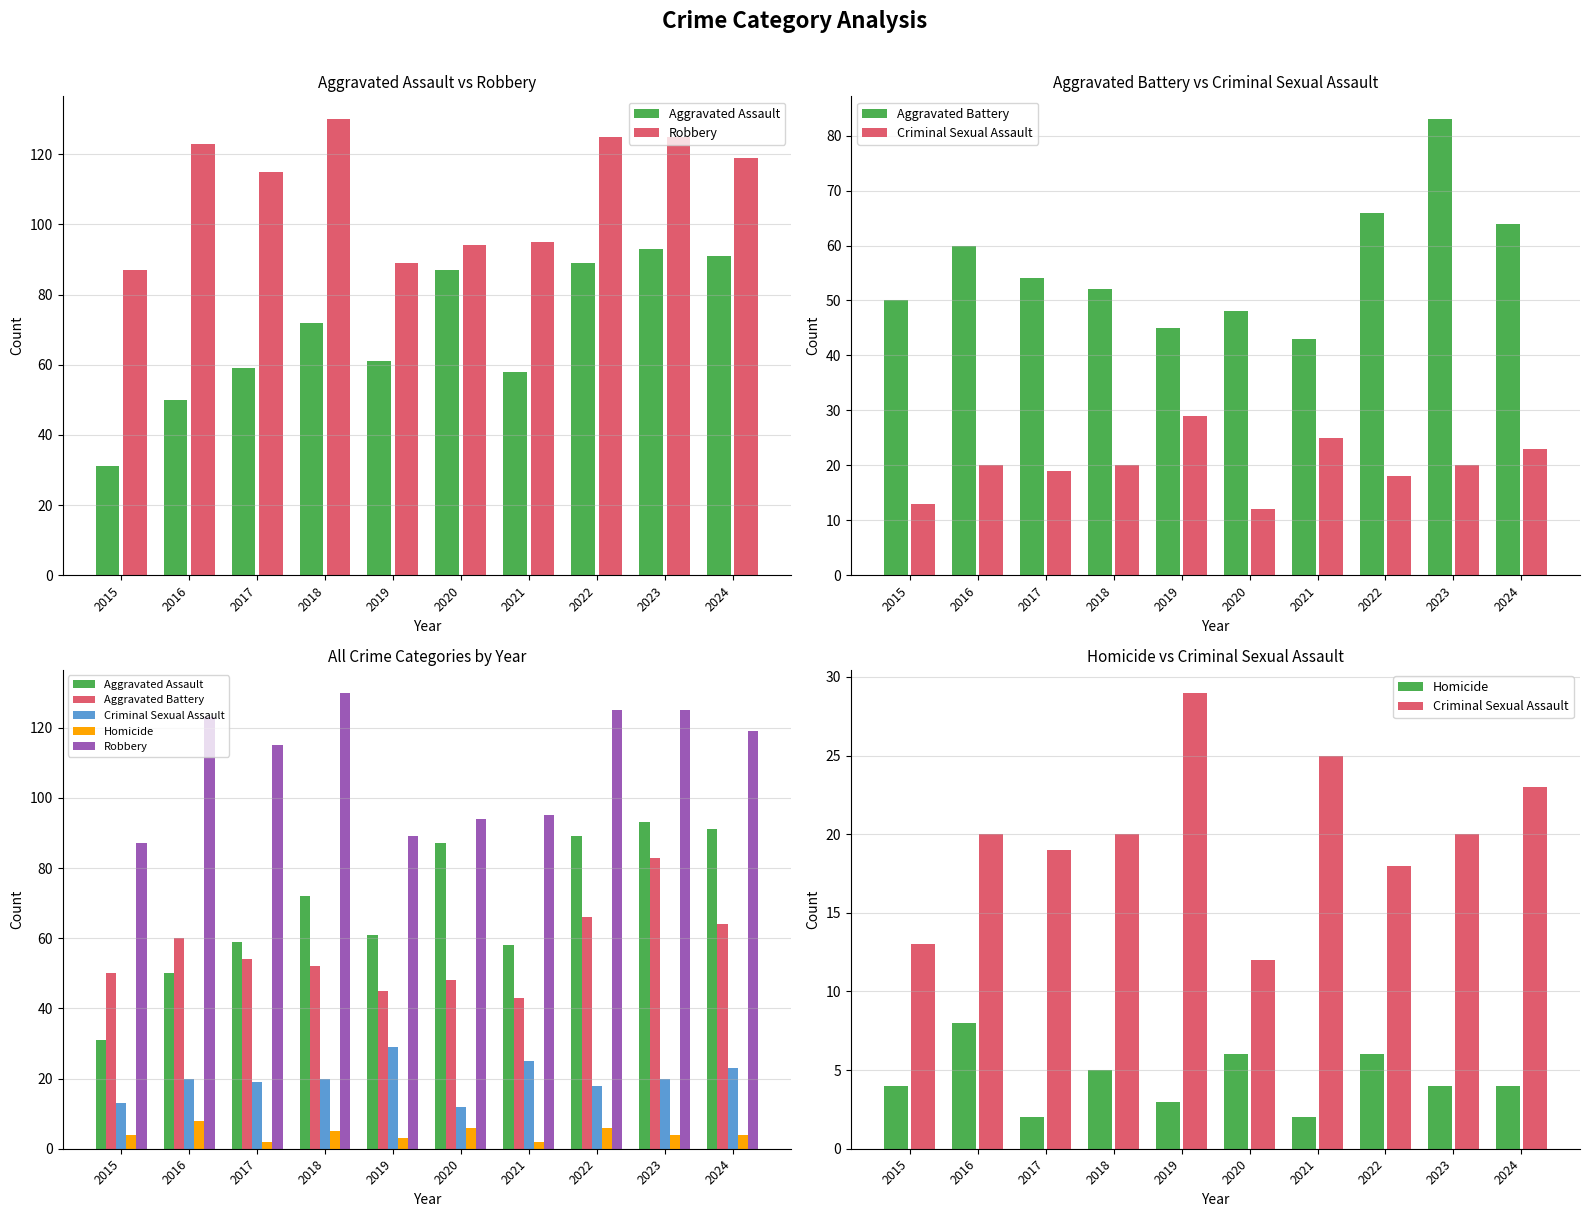

What is the smallest value displayed?

2